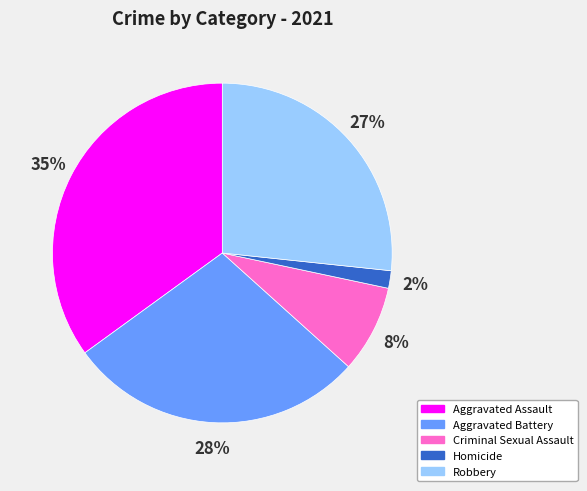

Which category has the biggest portion of the pie?

Aggravated Assault